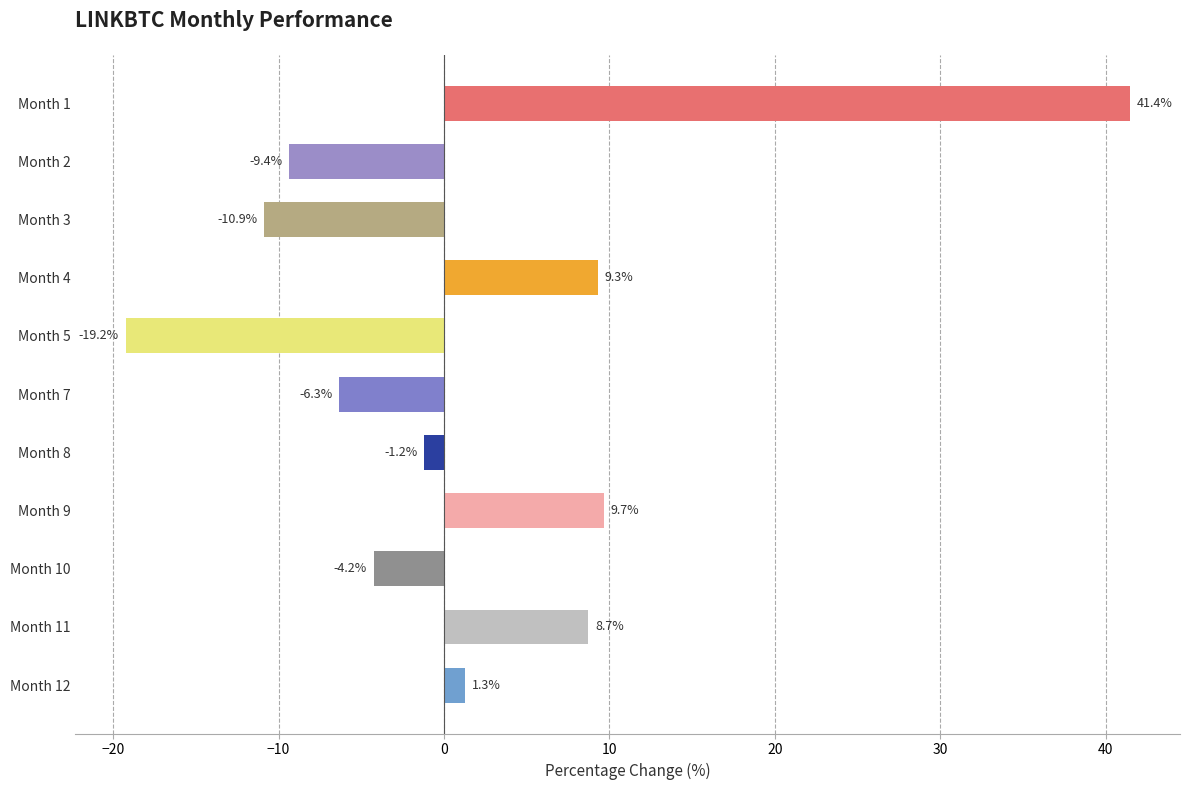

Reading bottom to top, list all the values displayed in this chart.

1.3	8.7	-4.2	9.7	-1.2	-6.3	-19.2	9.3	-10.9	-9.4	41.4